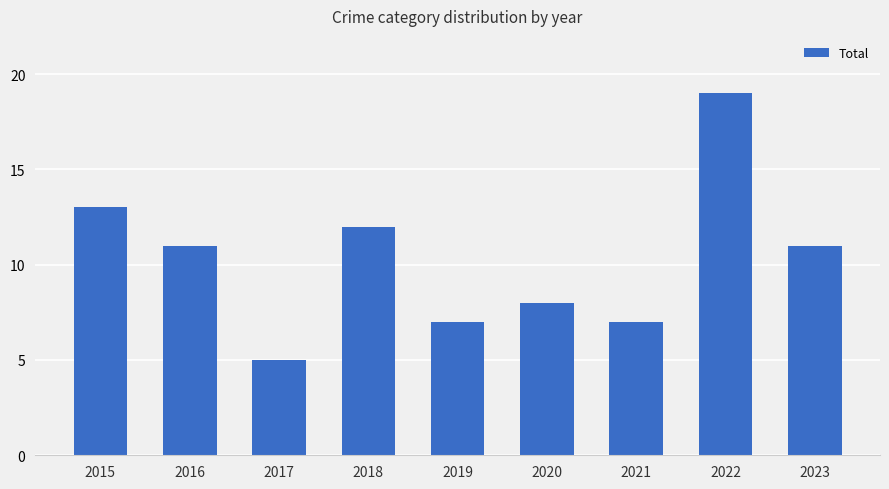

What is the approximate value at 2019?

7